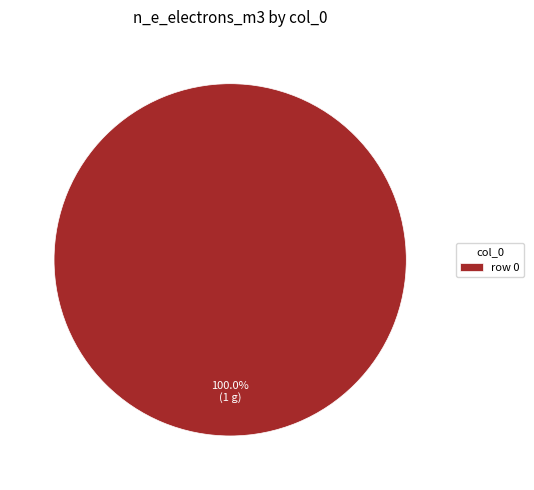

Is row 0 the majority of the pie?

Yes